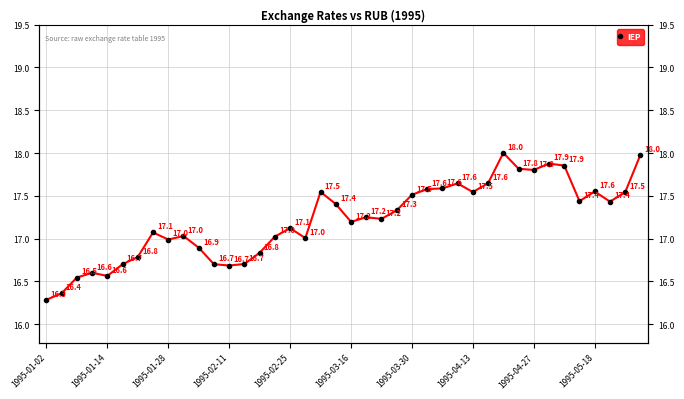

What is the change in value from 19 to 26?

+0.2